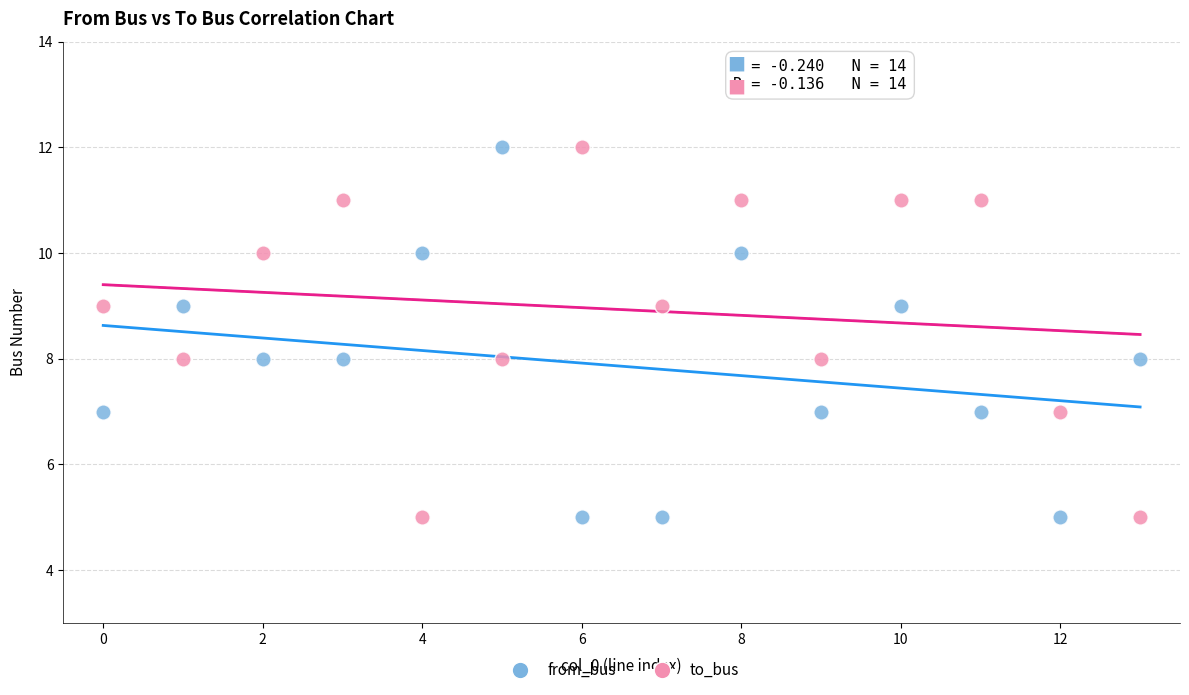

Across all data points, what is the range of Y values (max minus min)?

7